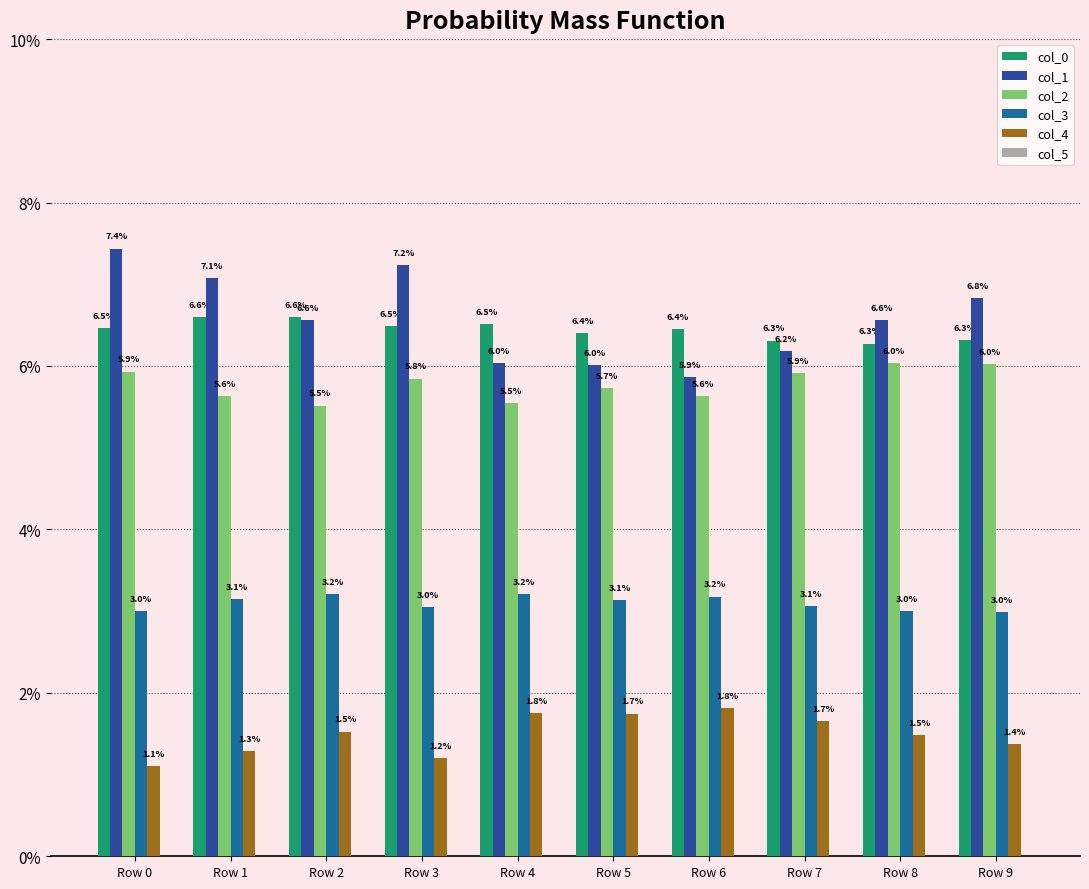

Reading left to right, extract all data points from this chart.

col_0: Row 0=0.1	Row 1=0.1	Row 2=0.1	Row 3=0.1	Row 4=0.1	Row 5=0.1	Row 6=0.1	Row 7=0.1	Row 8=0.1	Row 9=0.1
col_1: Row 0=0.1	Row 1=0.1	Row 2=0.1	Row 3=0.1	Row 4=0.1	Row 5=0.1	Row 6=0.1	Row 7=0.1	Row 8=0.1	Row 9=0.1
col_2: Row 0=0.1	Row 1=0.1	Row 2=0.1	Row 3=0.1	Row 4=0.1	Row 5=0.1	Row 6=0.1	Row 7=0.1	Row 8=0.1	Row 9=0.1
col_3: Row 0=0.0	Row 1=0.0	Row 2=0.0	Row 3=0.0	Row 4=0.0	Row 5=0.0	Row 6=0.0	Row 7=0.0	Row 8=0.0	Row 9=0.0
col_4: Row 0=0.0	Row 1=0.0	Row 2=0.0	Row 3=0.0	Row 4=0.0	Row 5=0.0	Row 6=0.0	Row 7=0.0	Row 8=0.0	Row 9=0.0
col_5: Row 0=0.0	Row 1=0.0	Row 2=0.0	Row 3=0.0	Row 4=0.0	Row 5=0.0	Row 6=0.0	Row 7=0.0	Row 8=0.0	Row 9=0.0